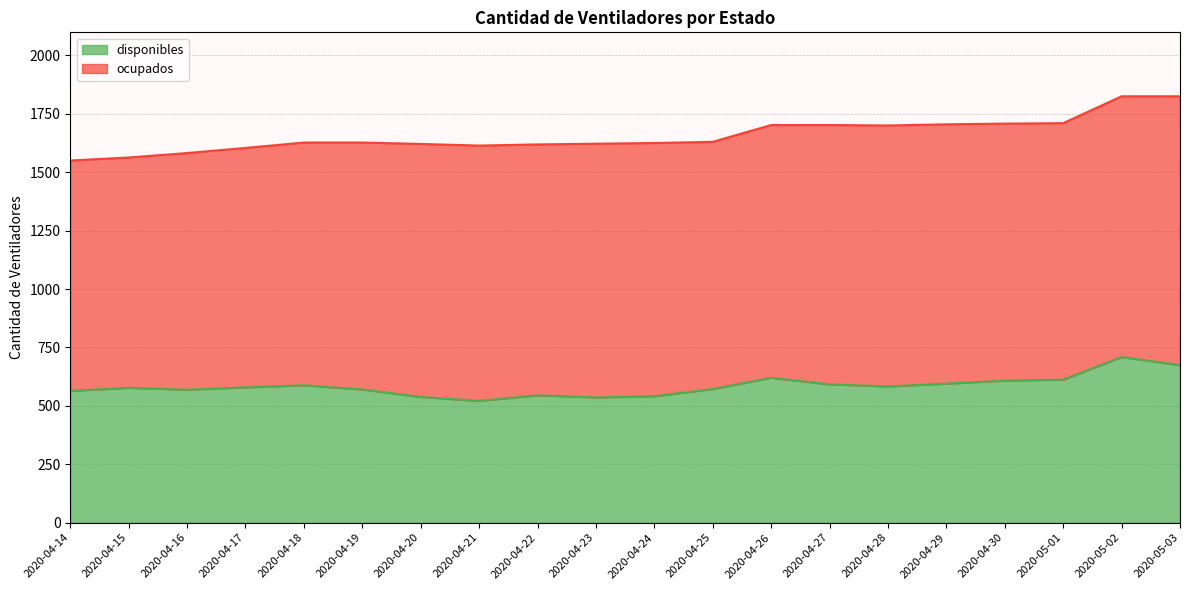

What is the approximate value at 2020-04-23, to the nearest 50?

550